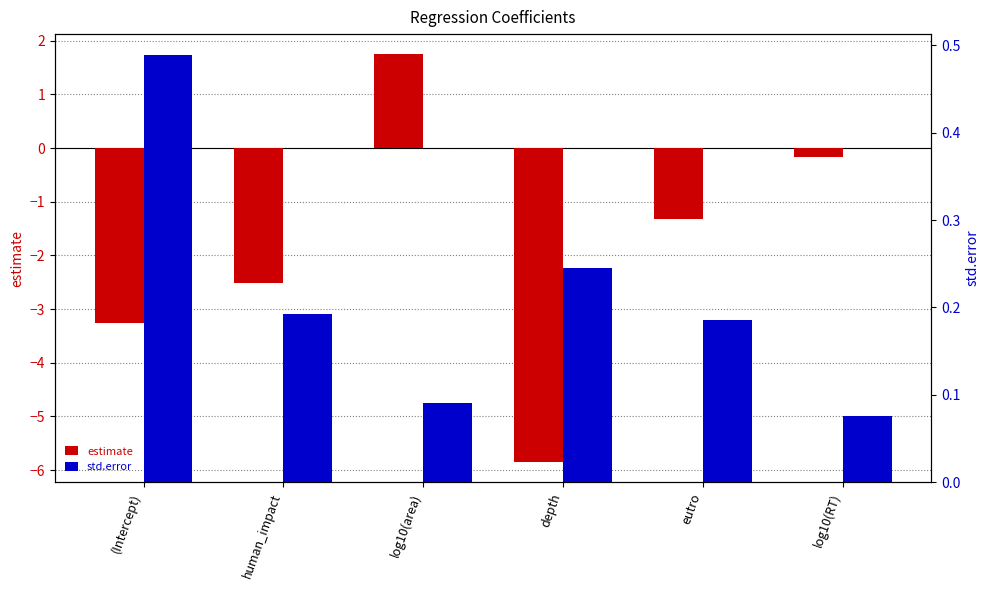

Which series has the widest spread of values?

estimate